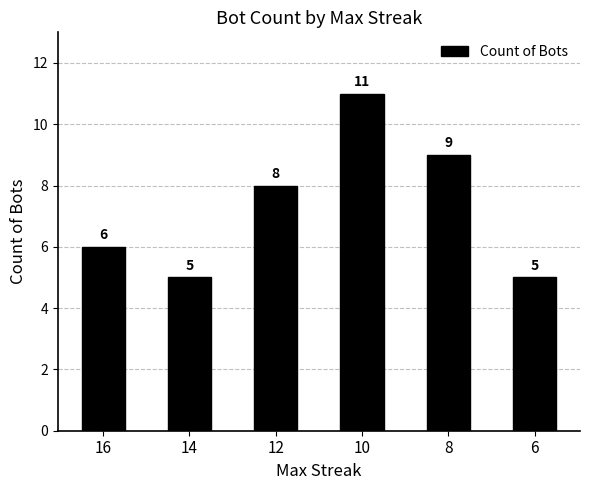

Is it true that the value at 6 is 5?

True